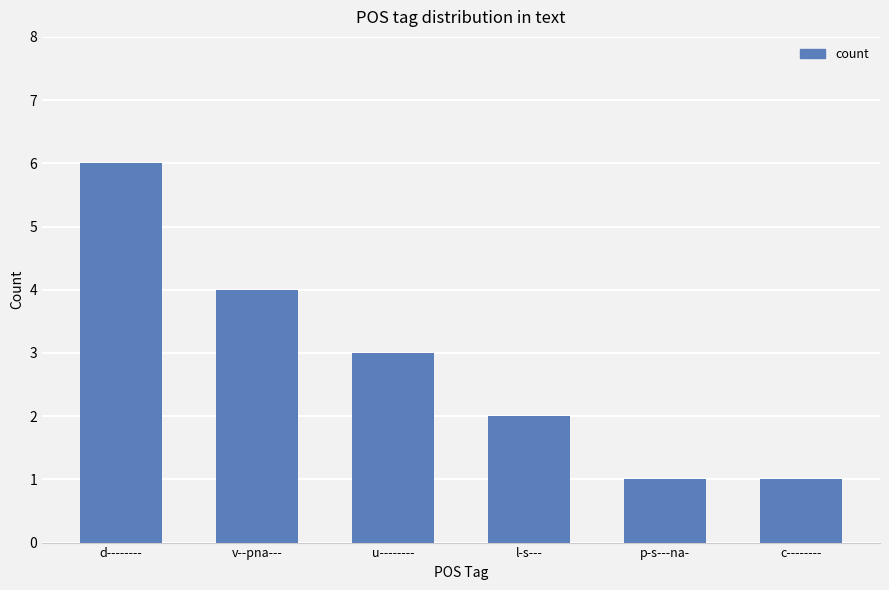

Reading right to left, extract all data points from this chart.

c--------=1	p-s---na-=1	l-s---=2	u--------=3	v--pna---=4	d--------=6